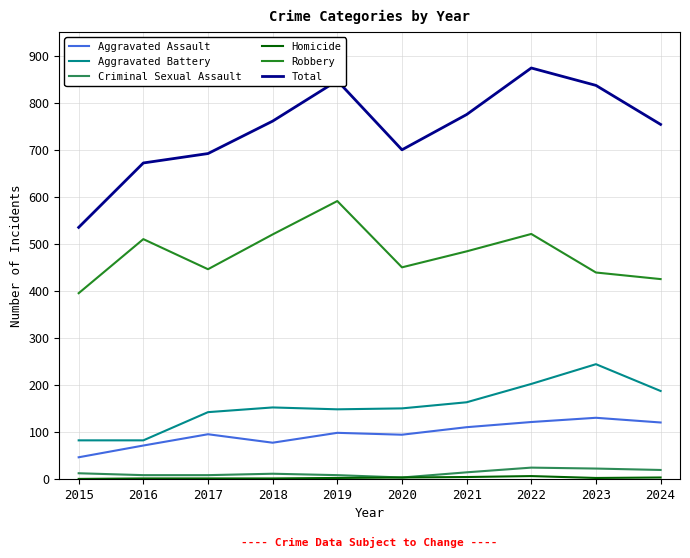

Is this an area chart (filled region under the line)?

No